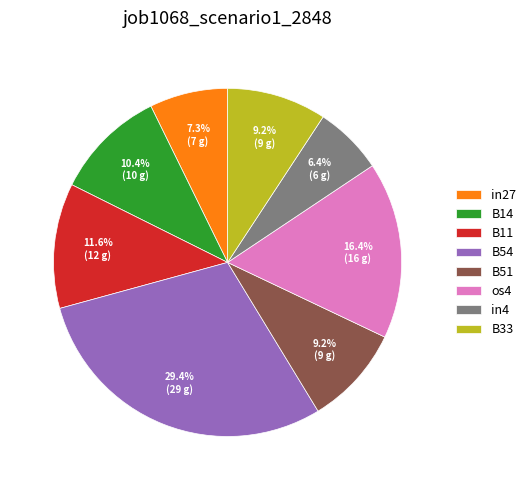

Combined, do B11 and os4 account for over 50%?

No